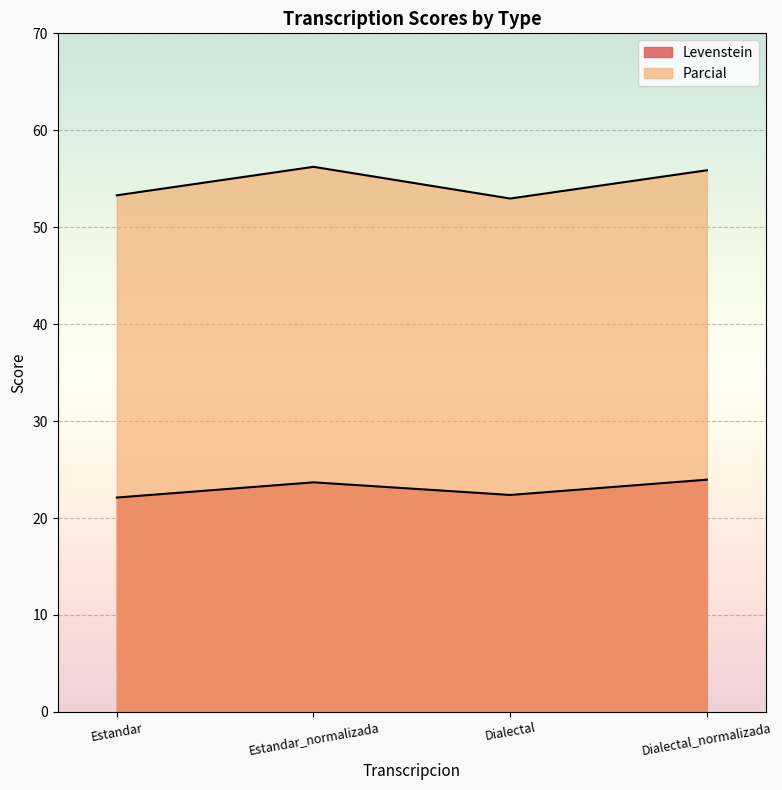

How many values in the Parcial series exceed 55?

2